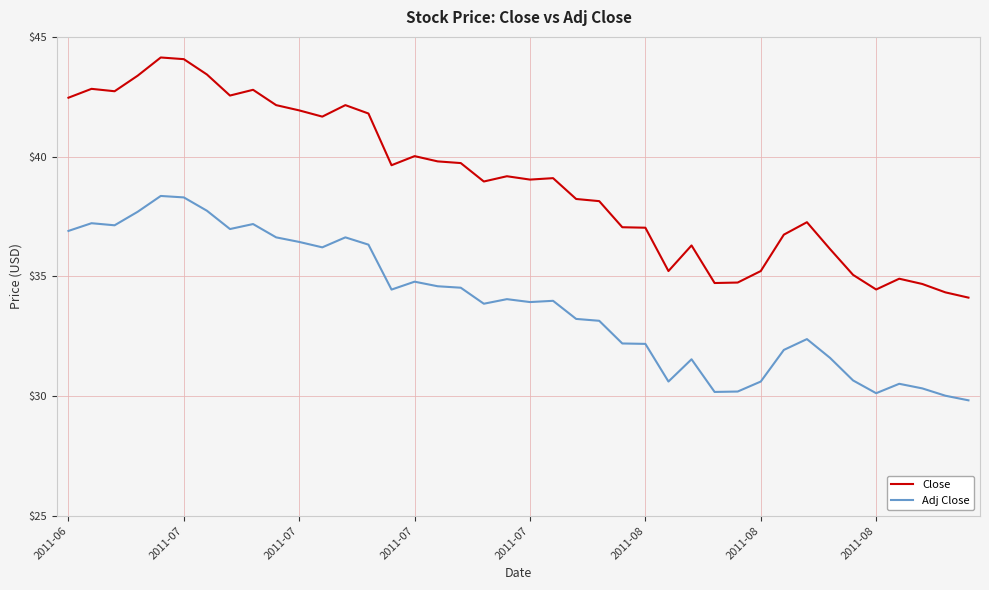

How many categories are shown in the chart?

40